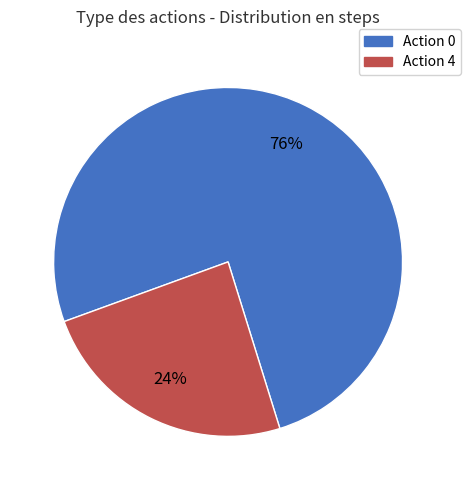

To the nearest percent, what is the average slice percentage?

50%